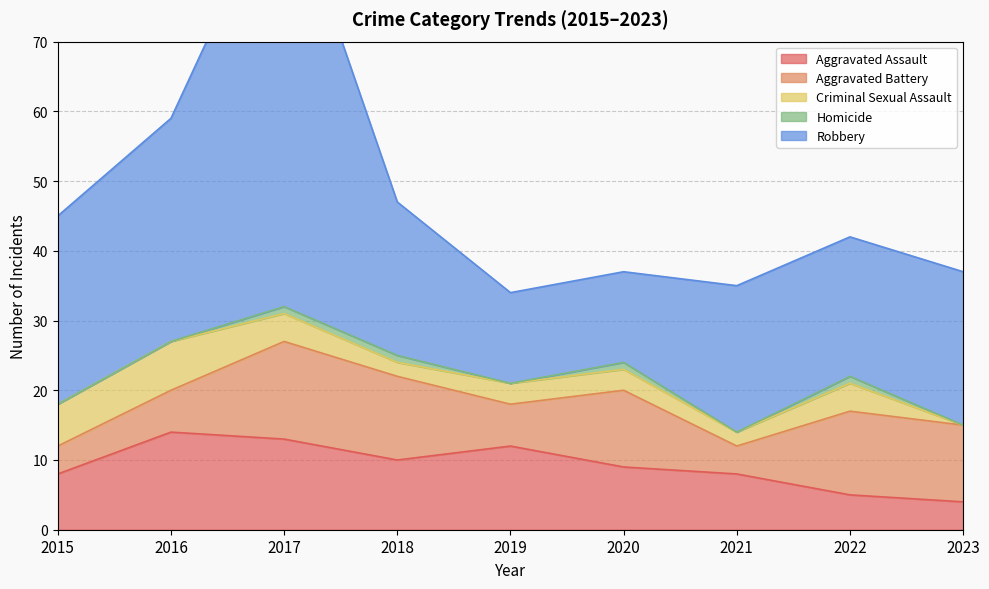

List the series in order of their peak value, lowest first.

Homicide, Criminal Sexual Assault, Aggravated Assault, Aggravated Battery, Robbery